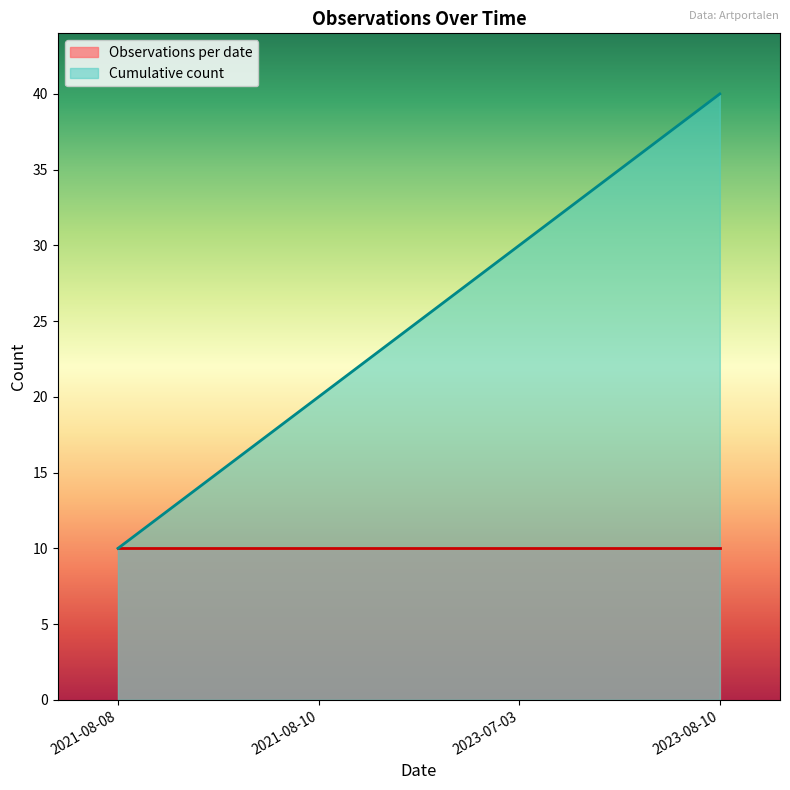

Which series has the largest range (max minus min)?

Cumulative count